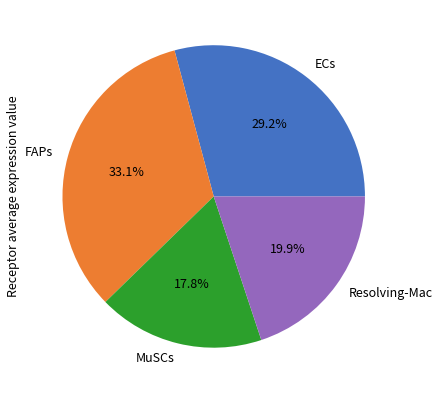

How much of the chart is everything except MuSCs?

82.2%